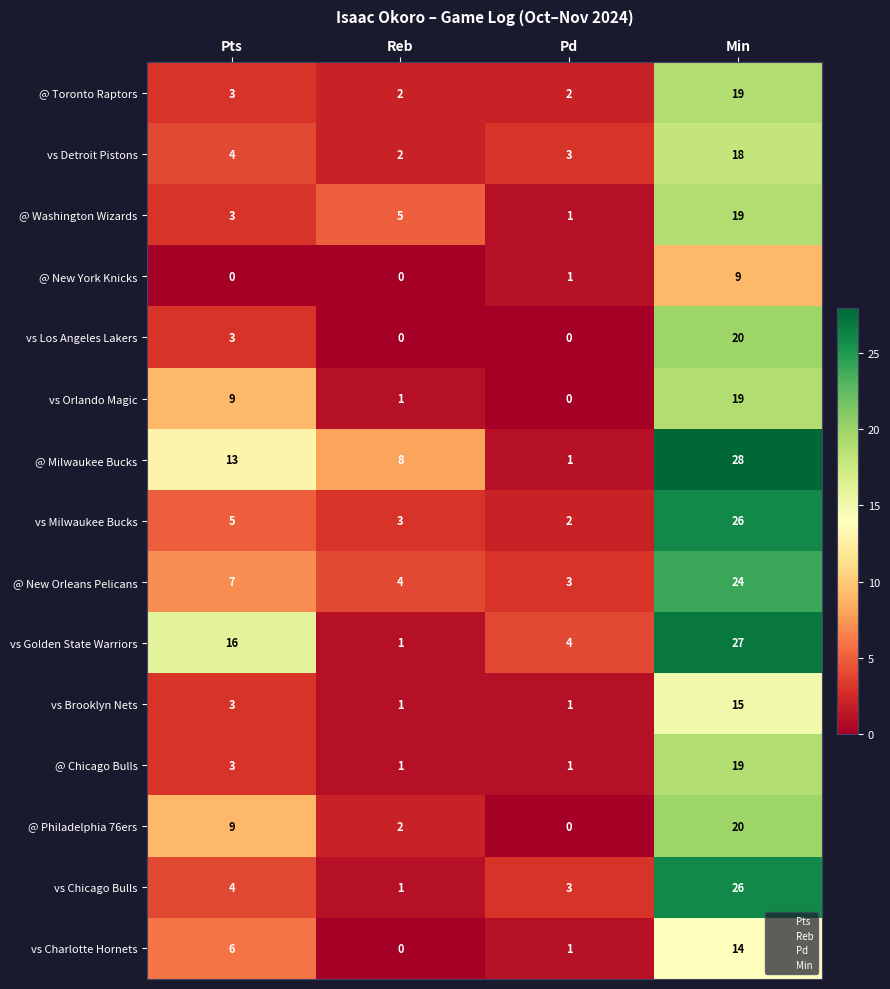

Which series has the largest total across all categories?

@ Milwaukee Bucks